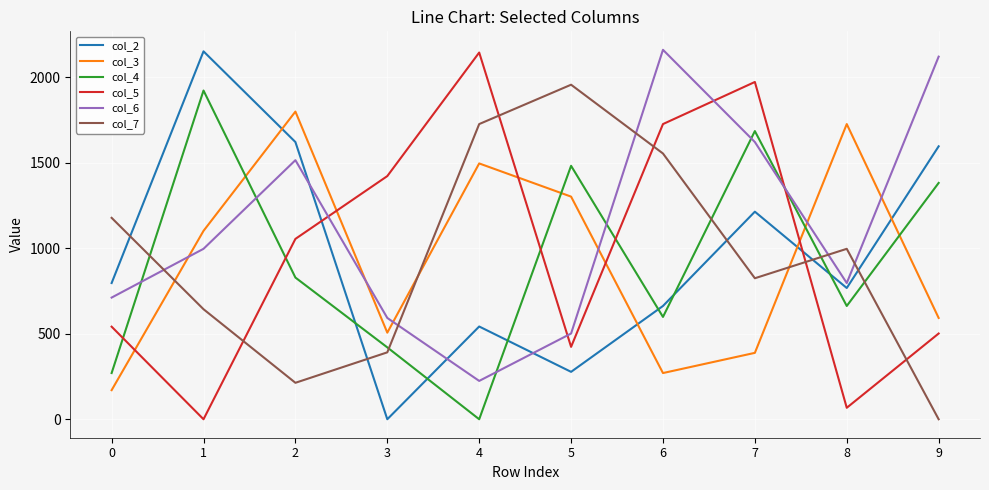

The col_5 series shows 672.6 at 5. True or false?

False